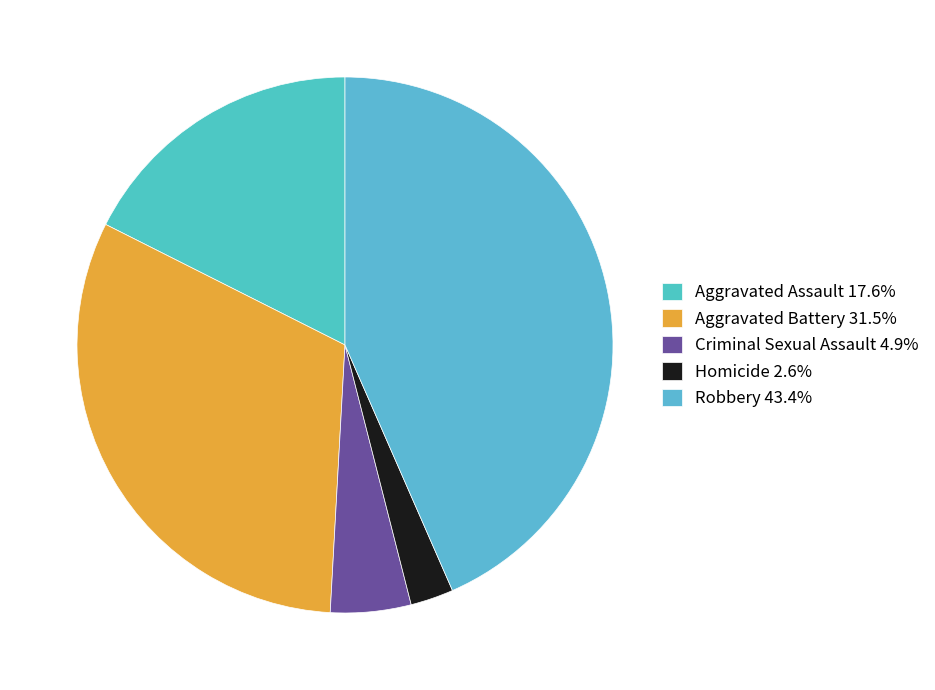

Approximately how many times larger is the value at Aggravated Battery compared to Homicide?

12.2